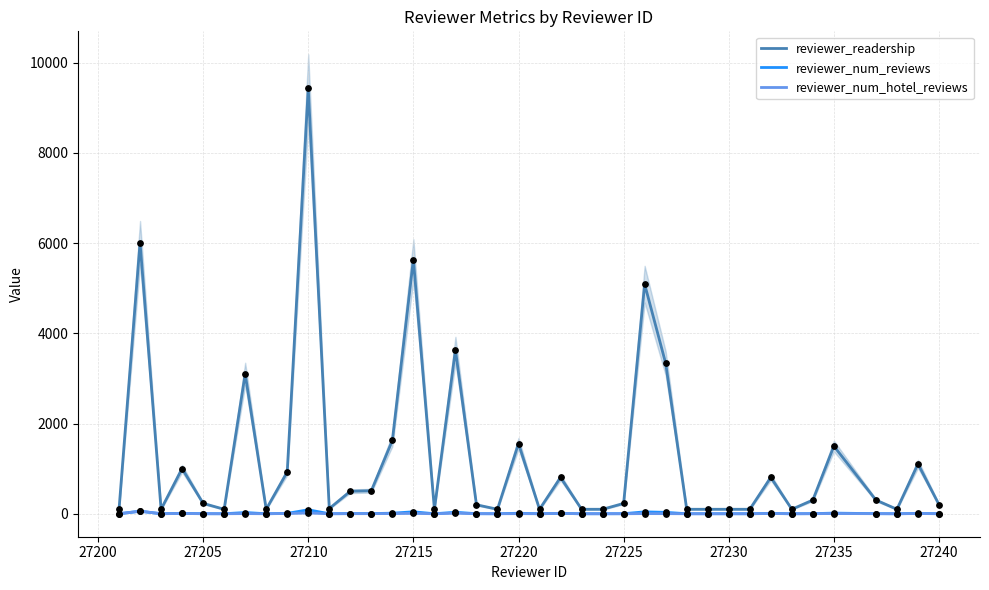

Is the value of reviewer_readership at 21 greater than the value of reviewer_num_hotel_reviews at 15?

Yes